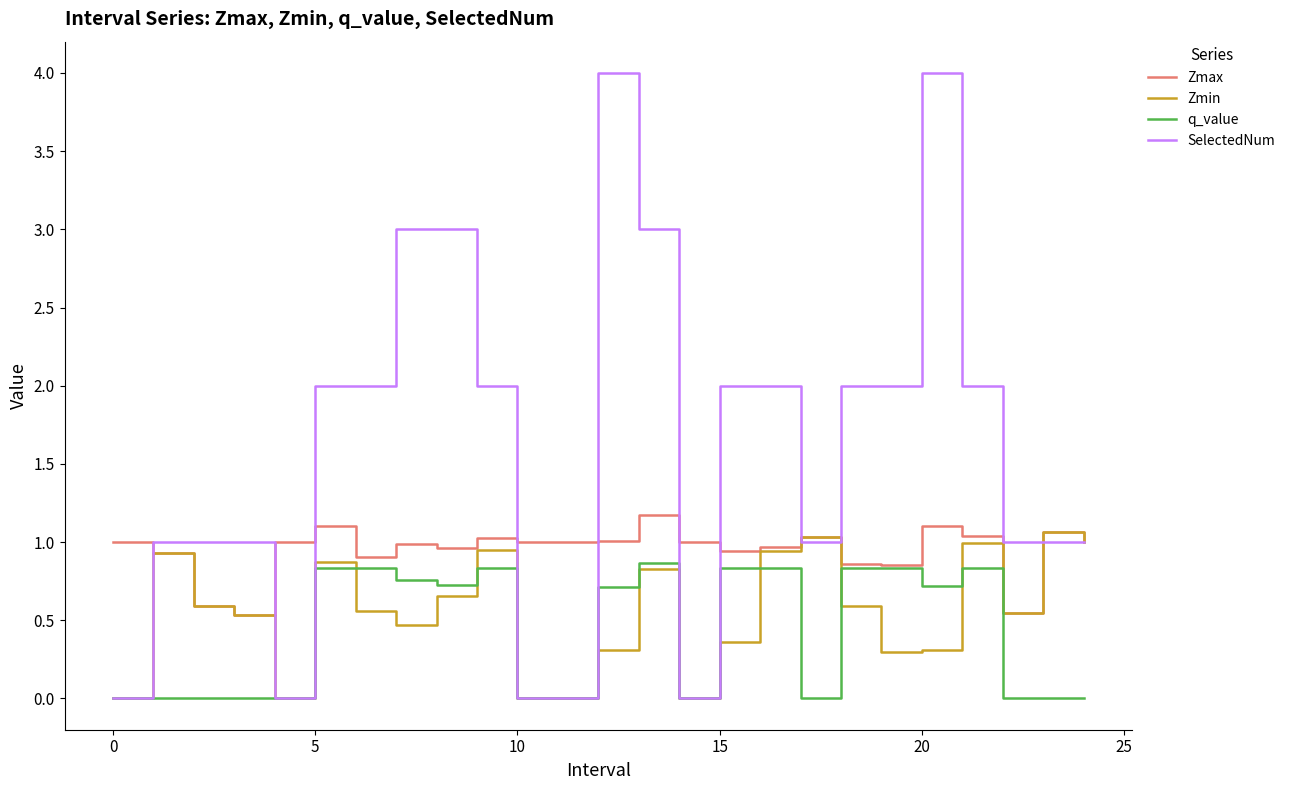

What is the greatest value displayed?

4.0